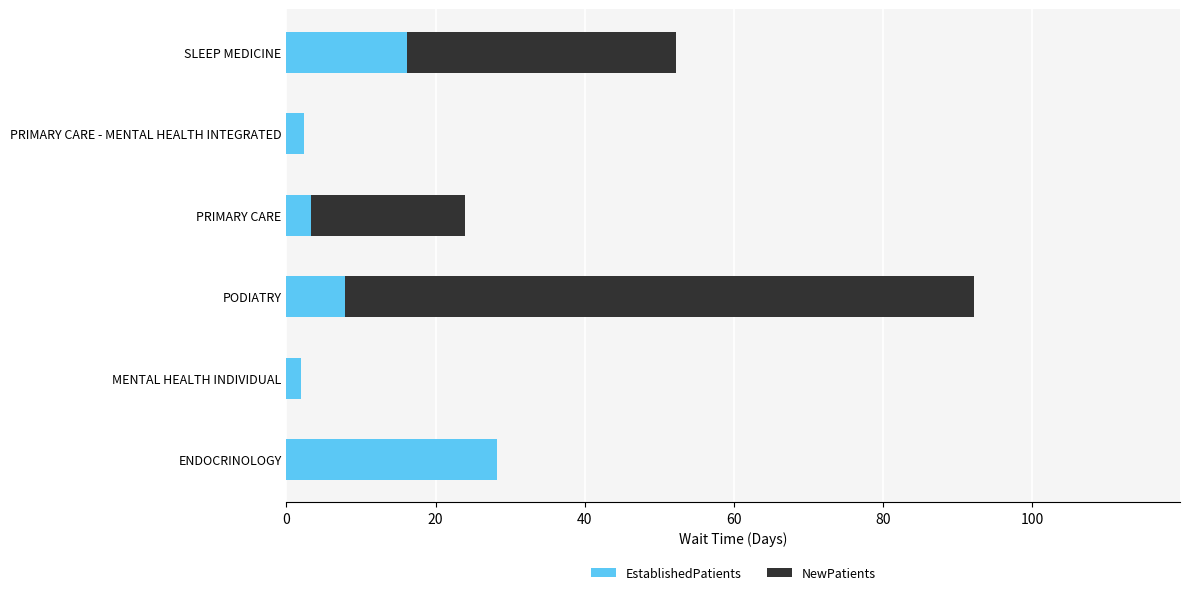

What is the total value across all series at PRIMARY CARE?

23.9